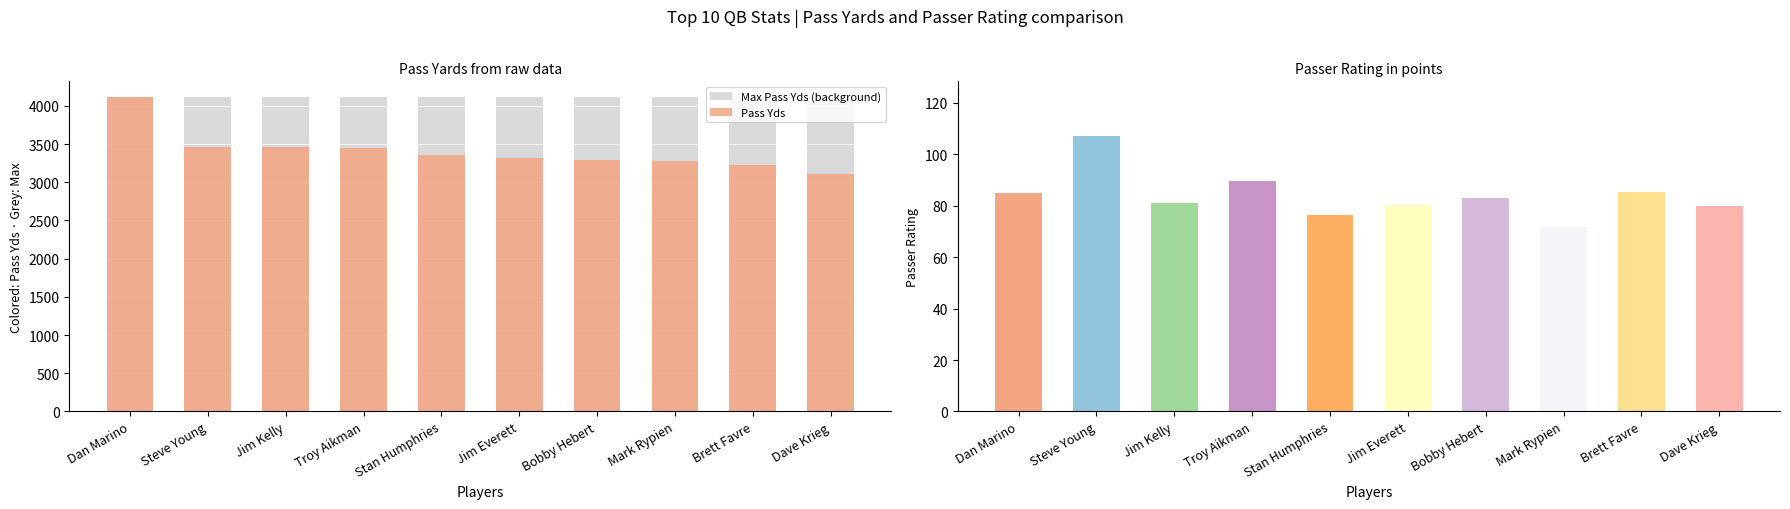

Which series has the largest total across all categories?

Max Pass Yds (background)